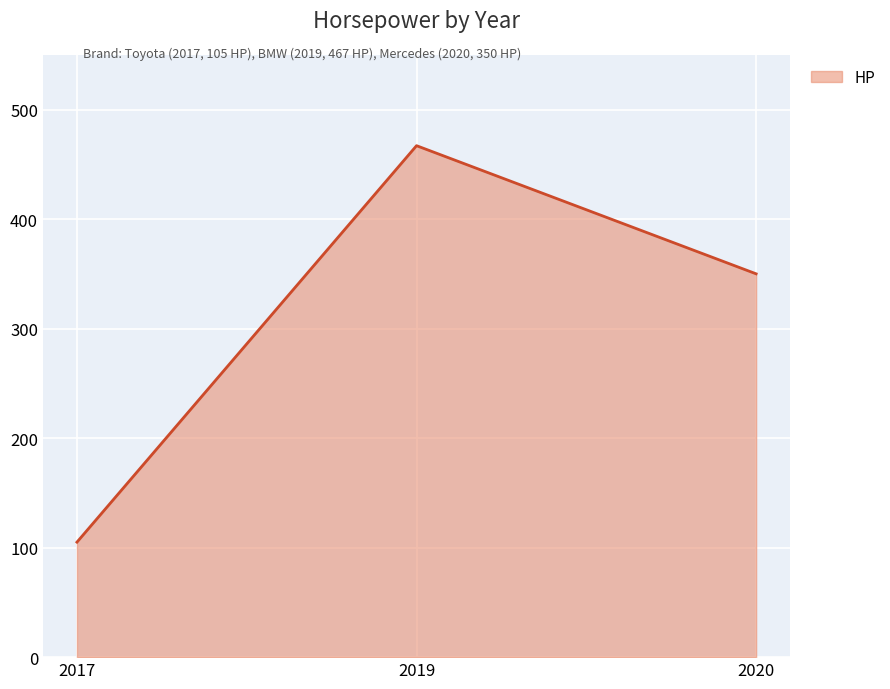

What is the sum of the values at 2017 and 2019?

572